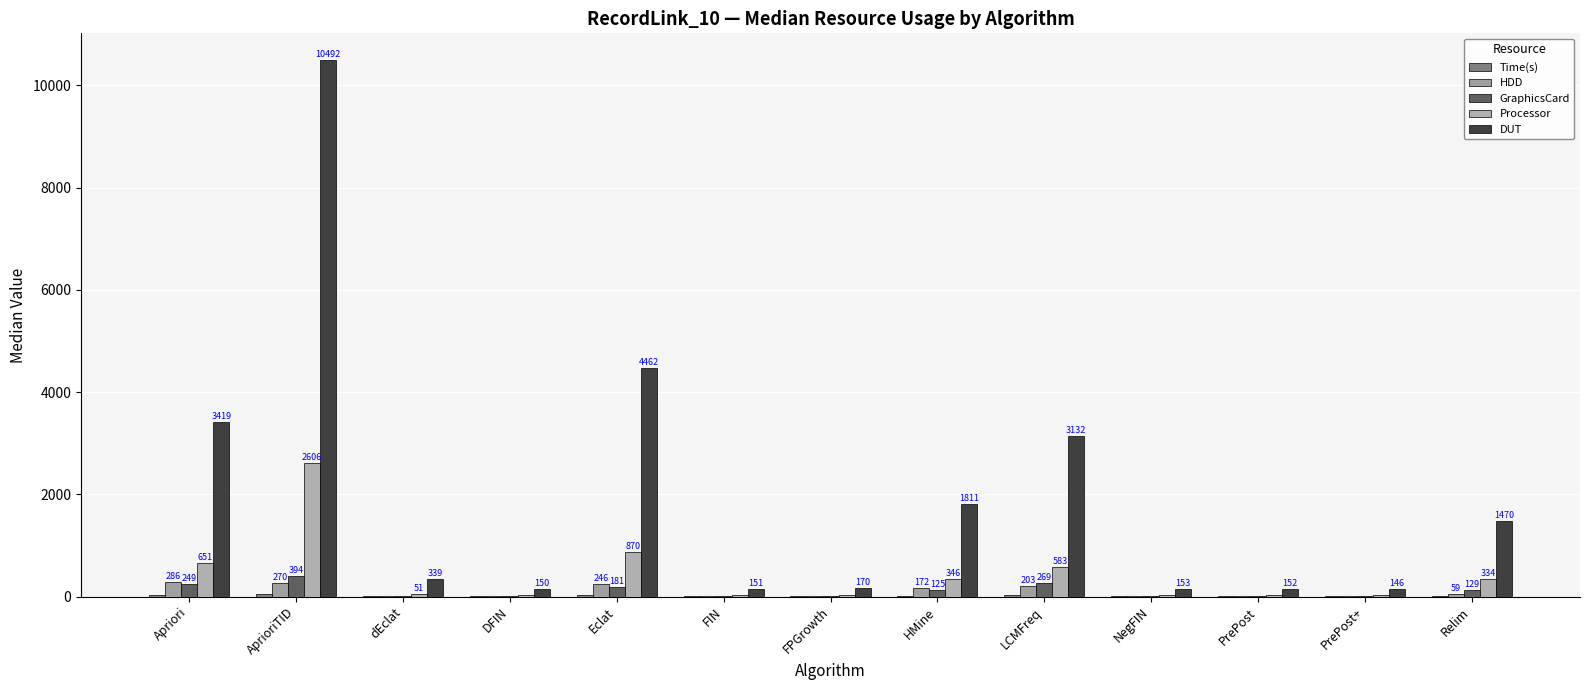

At which category does the chart reach its peak across all series?

AprioriTID